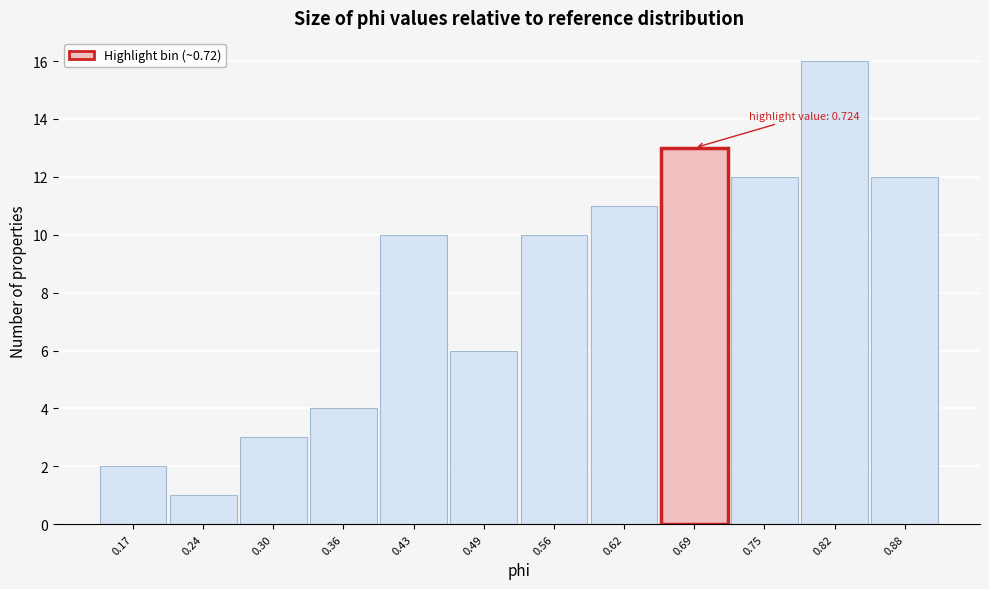

Reading left to right, what are all the values shown in this chart?

2	1	3	4	10	6	10	11	13	12	16	12